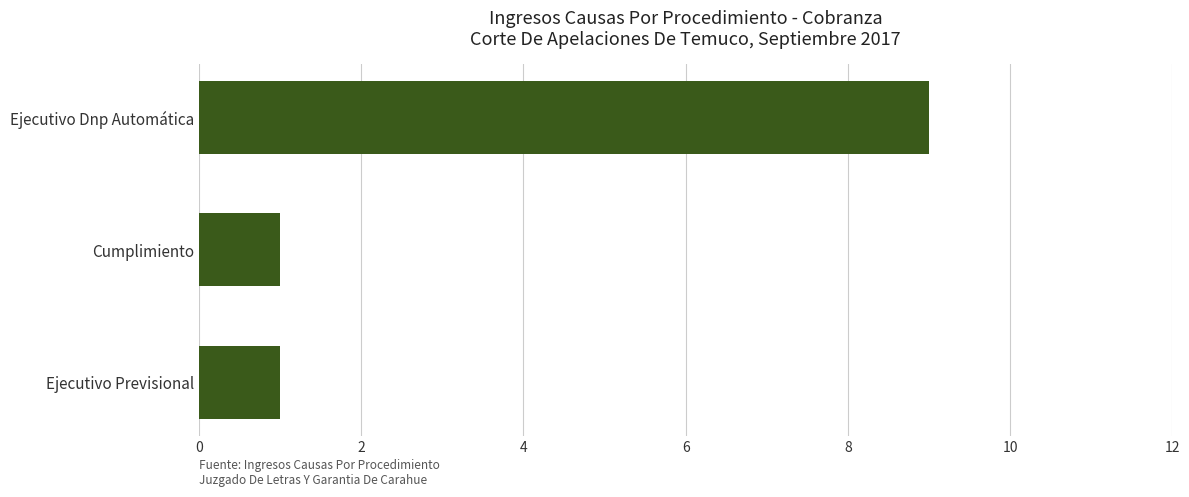

What is the maximum value shown in the chart?

9